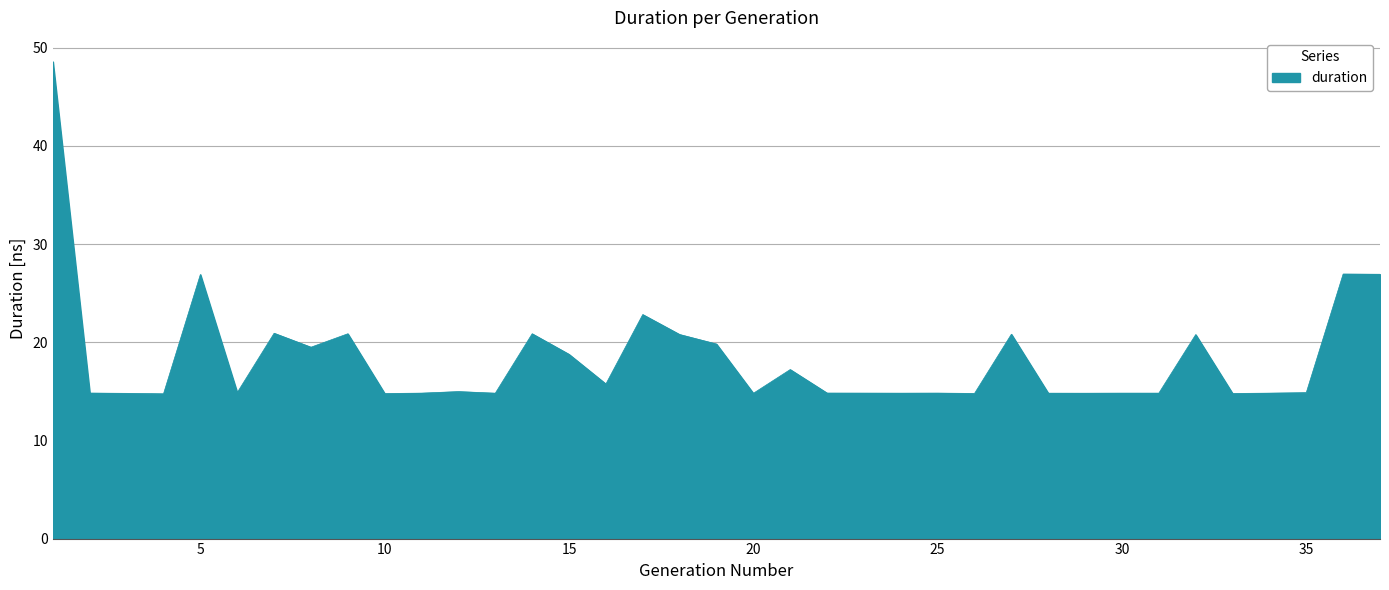

What is the greatest value displayed?

48.6